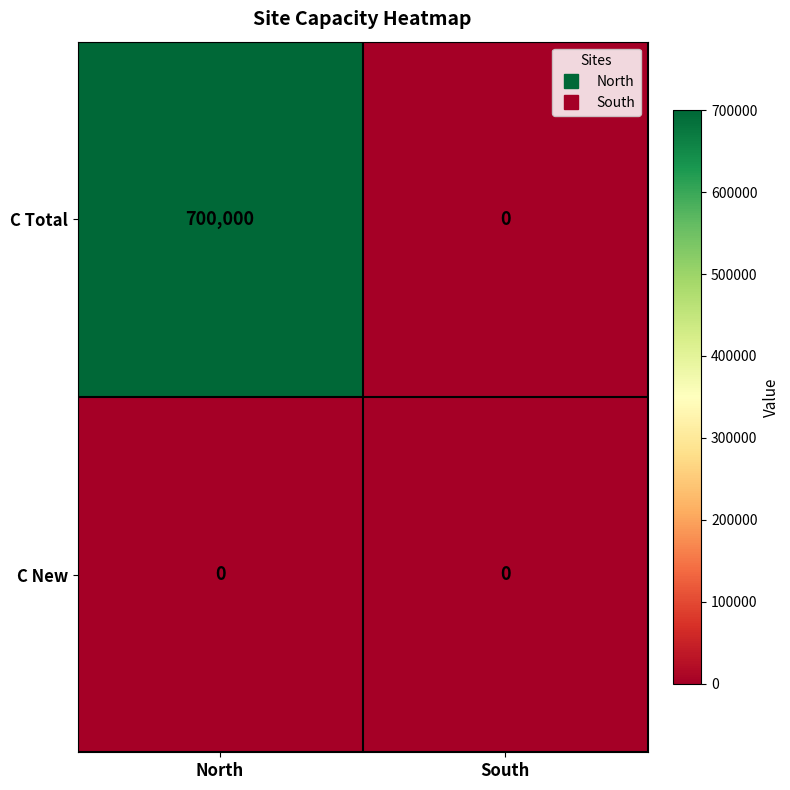

What is the difference between the C Total values at North and South?

700000